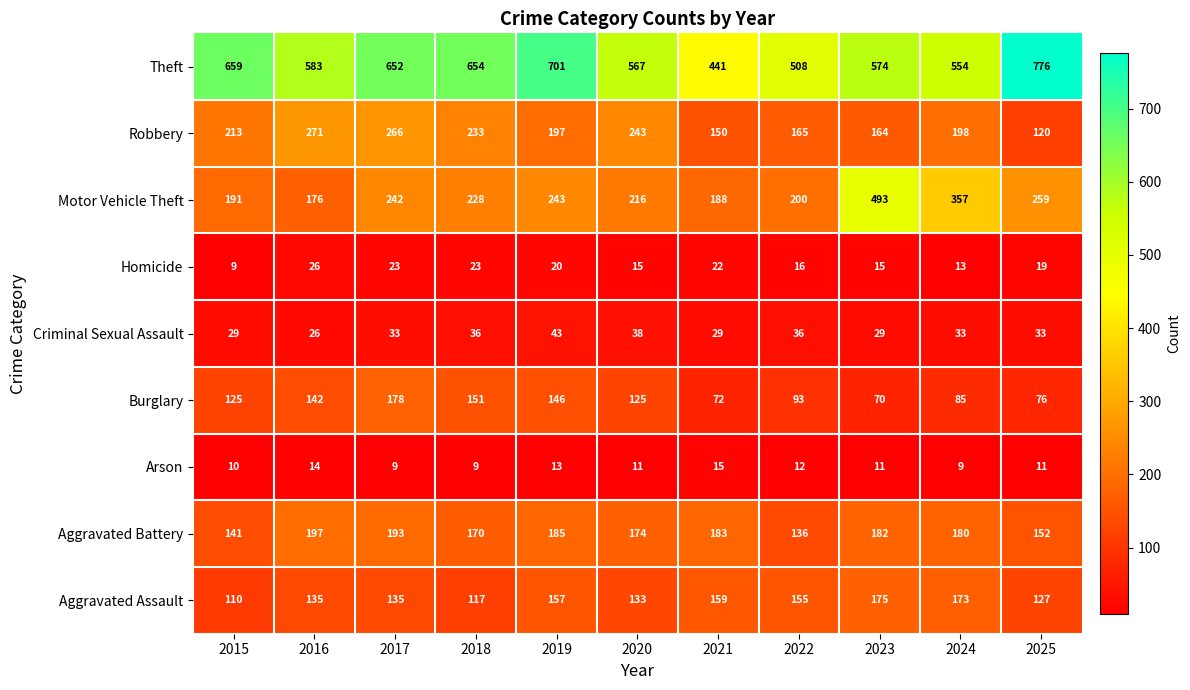

At which category is the sum across all series the highest?

2017